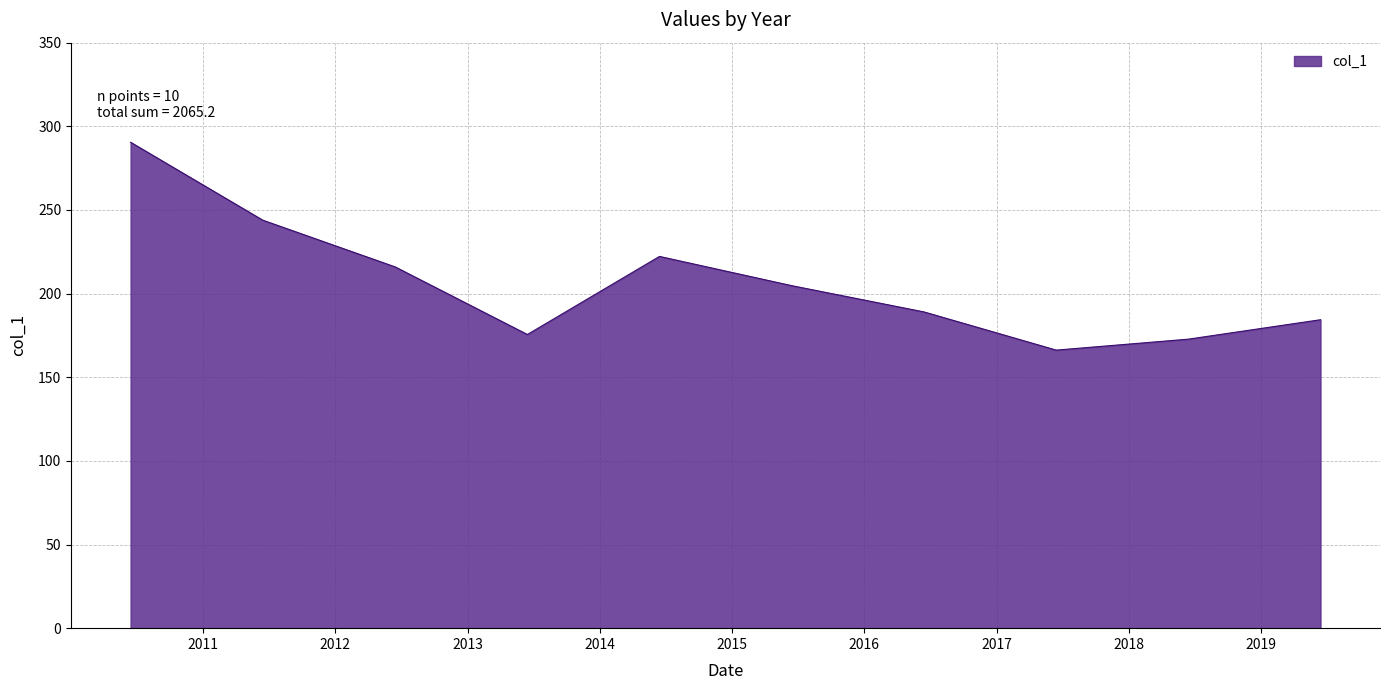

What is the difference between the maximum and minimum values?

124.2